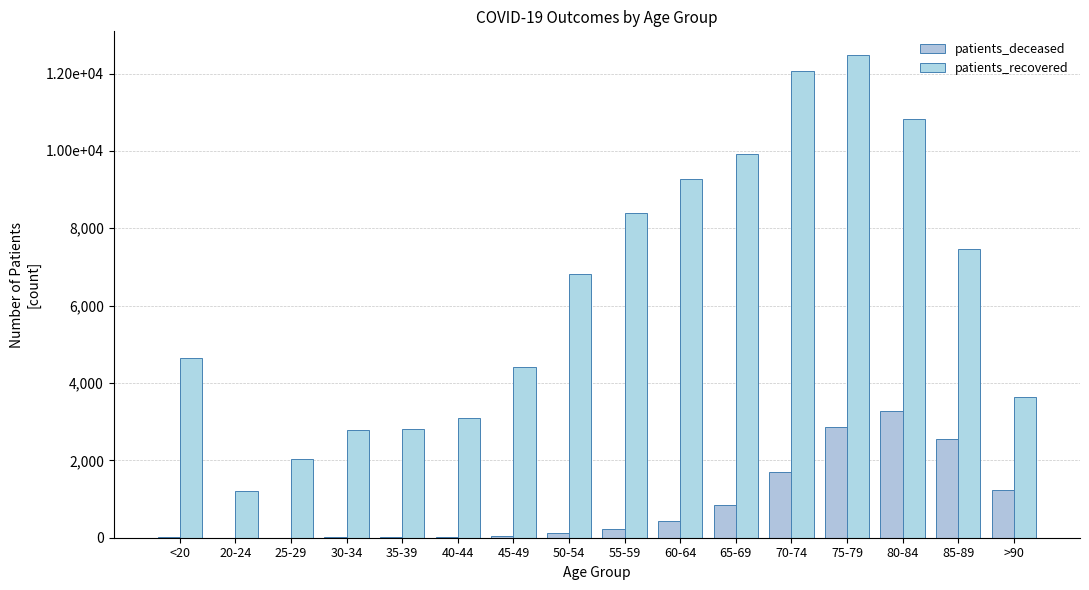

What is the smallest value displayed?

3